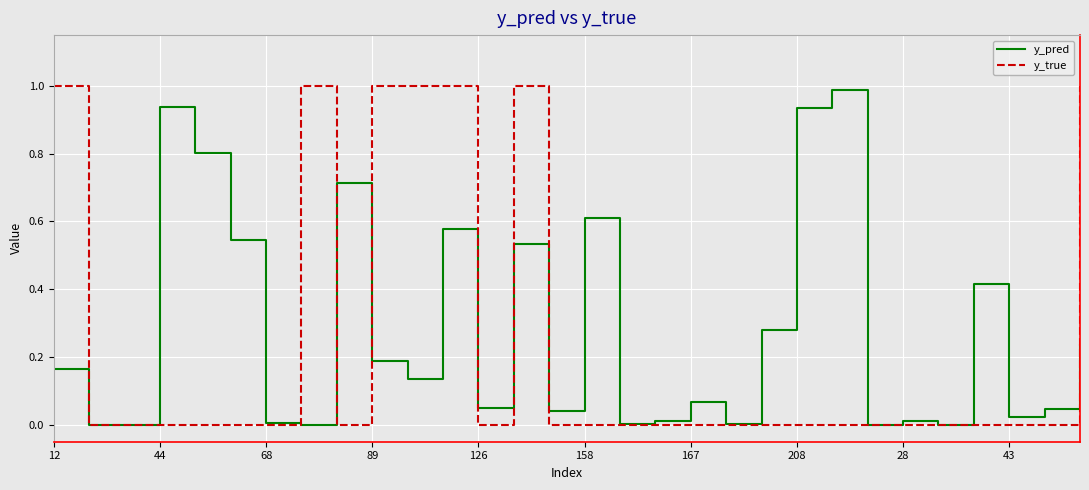

What is the highest value of the y_pred series?

1.0